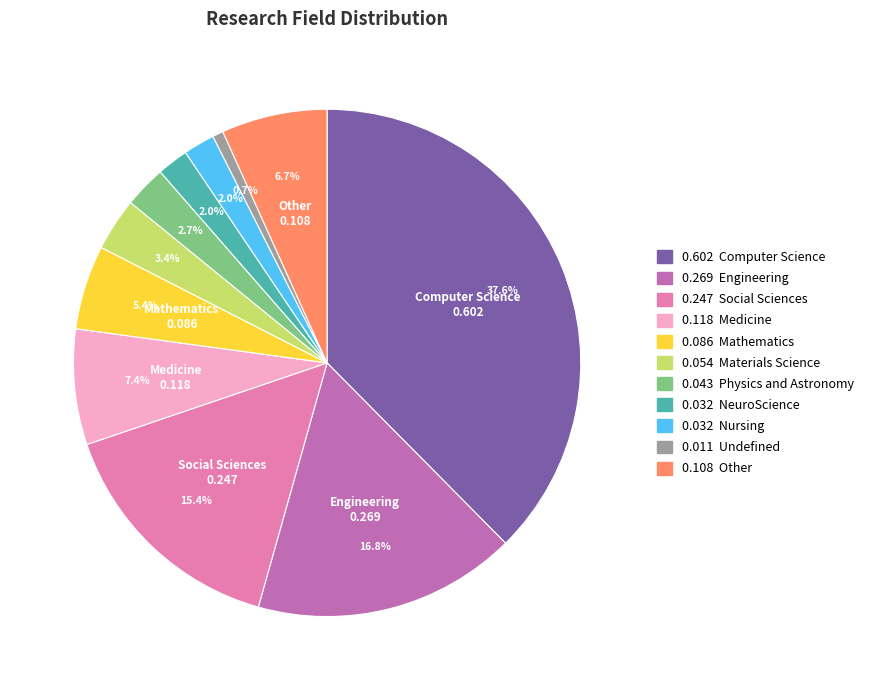

Is there any slice that represents more than half of the pie?

No